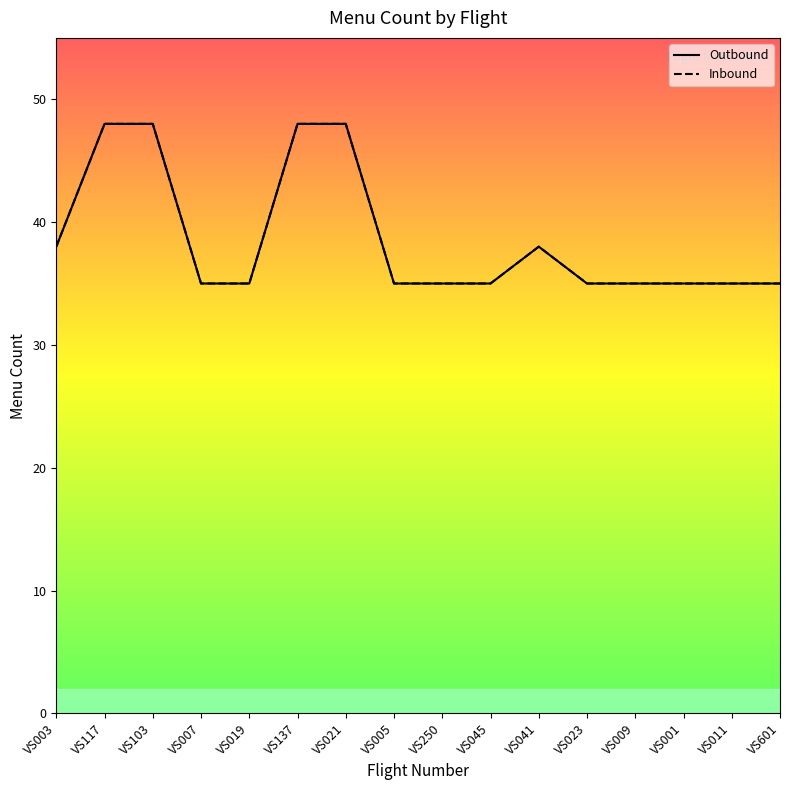

True or false: Inbound and Outbound intersect in this chart.

False